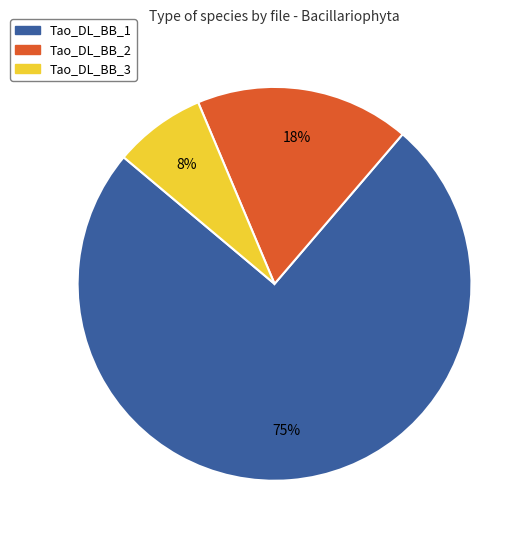

To the nearest percent, what is the average slice percentage?

33%